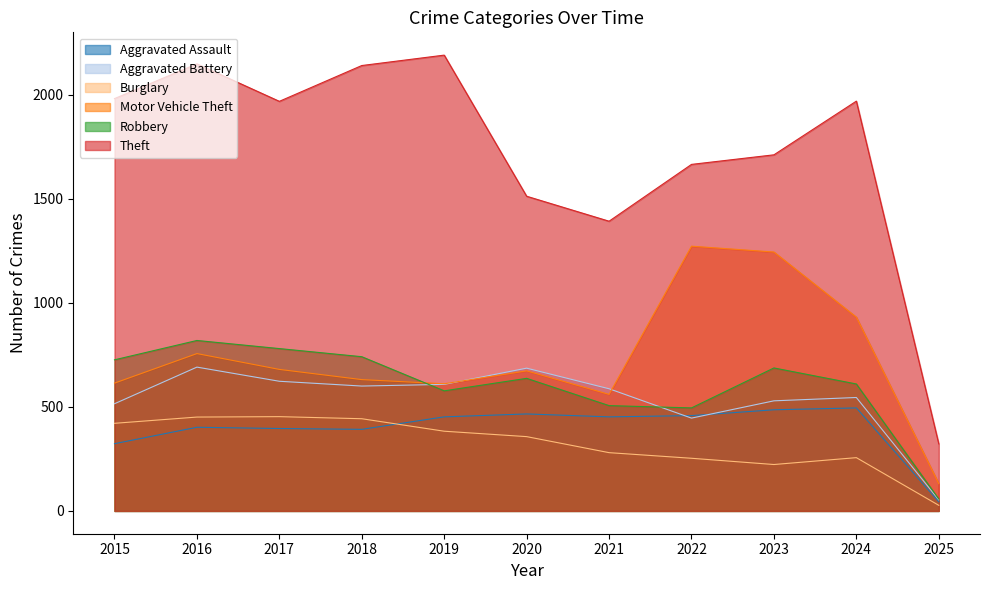

Between 2017 and 2025, which series saw the biggest shift?

Theft